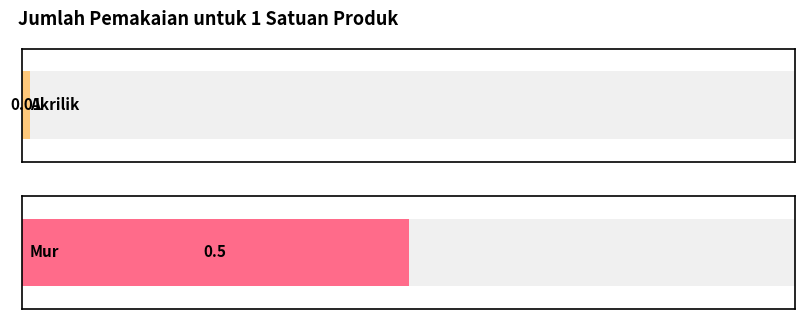

The value at Mur is 0.7. True or false?

False